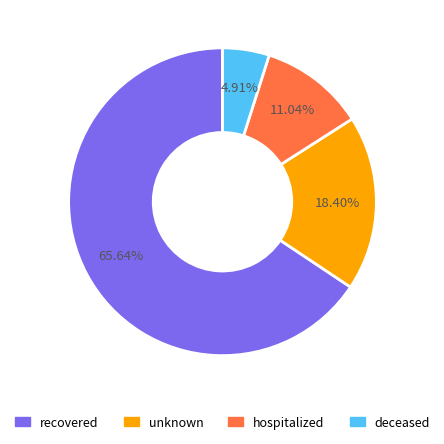

Which slice is the largest?

recovered